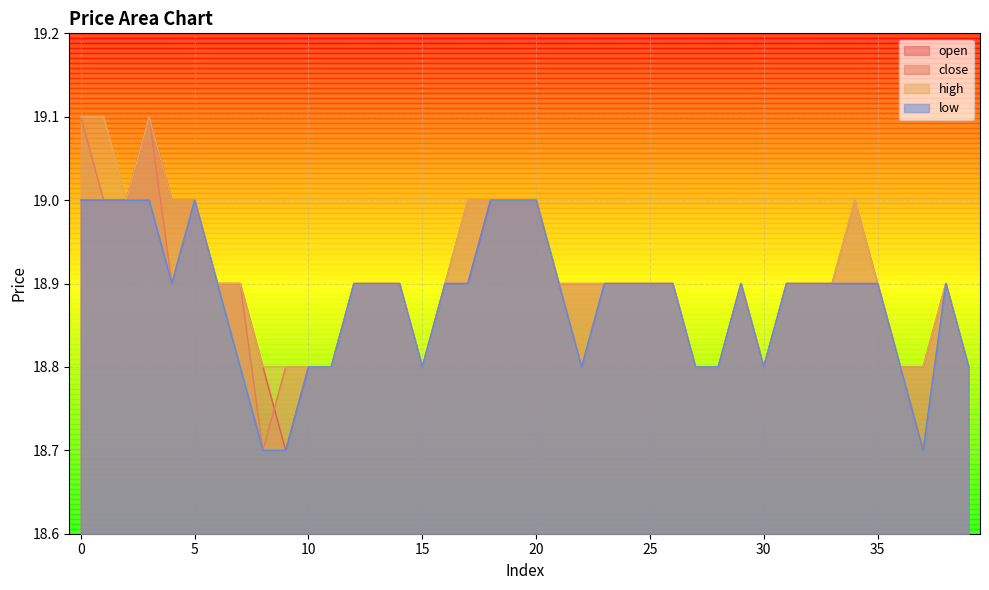

At which category does low reach its first local valley?

4